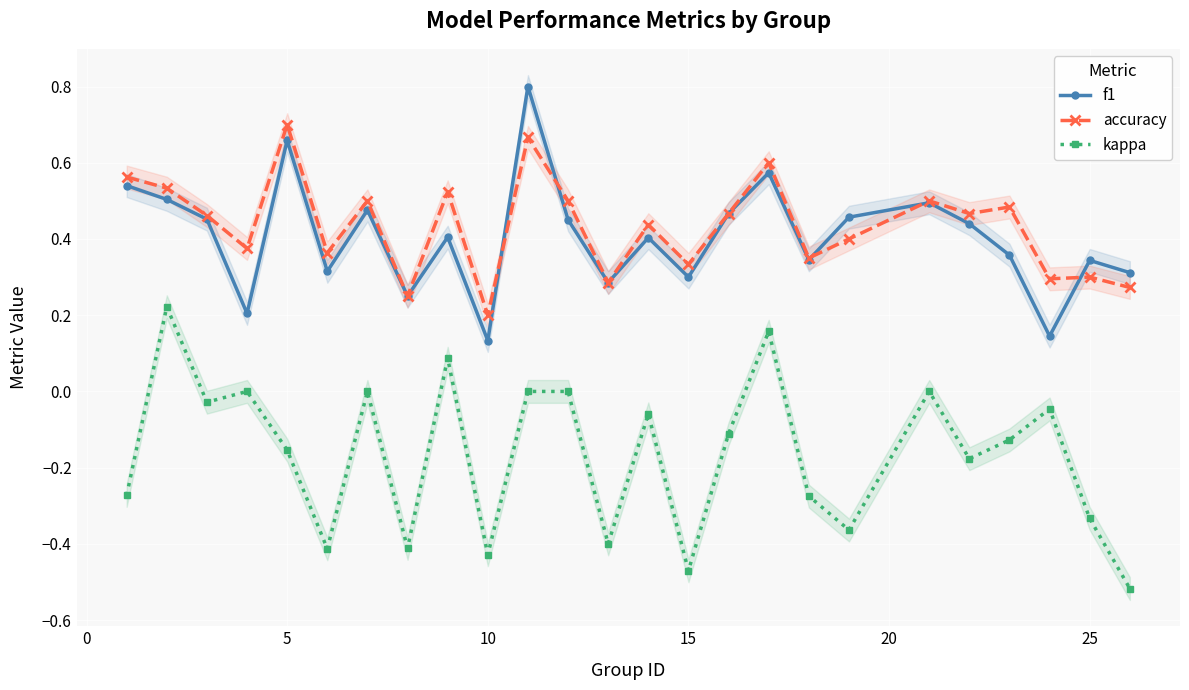

True or false: kappa and f1 intersect in this chart.

False